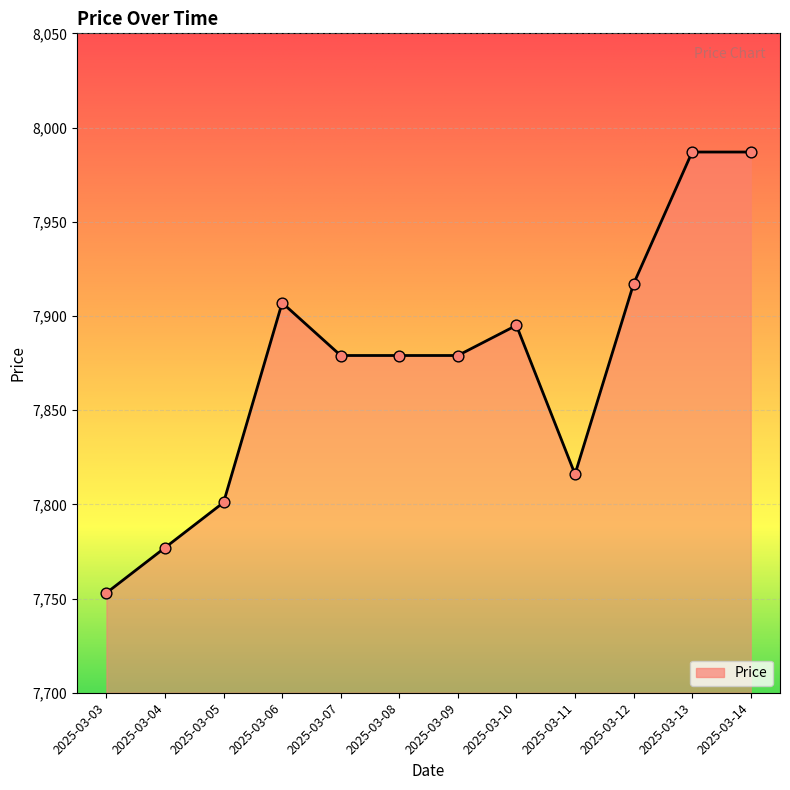

What is the change in value from 2025-03-06 to 2025-03-13?

+80